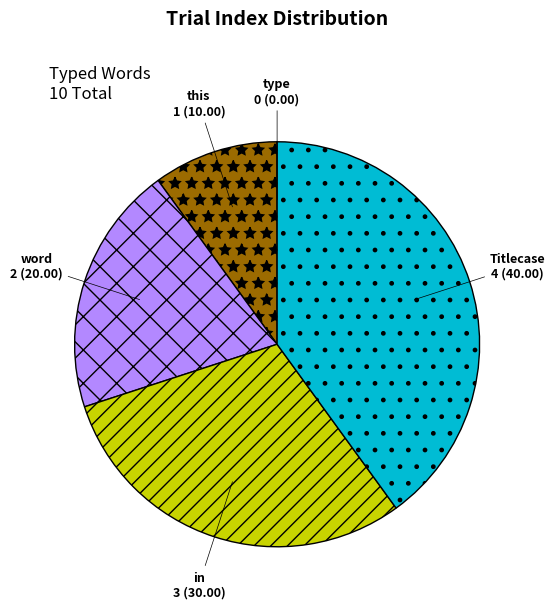

Is it true that Titlecase is 28% of the pie?

False